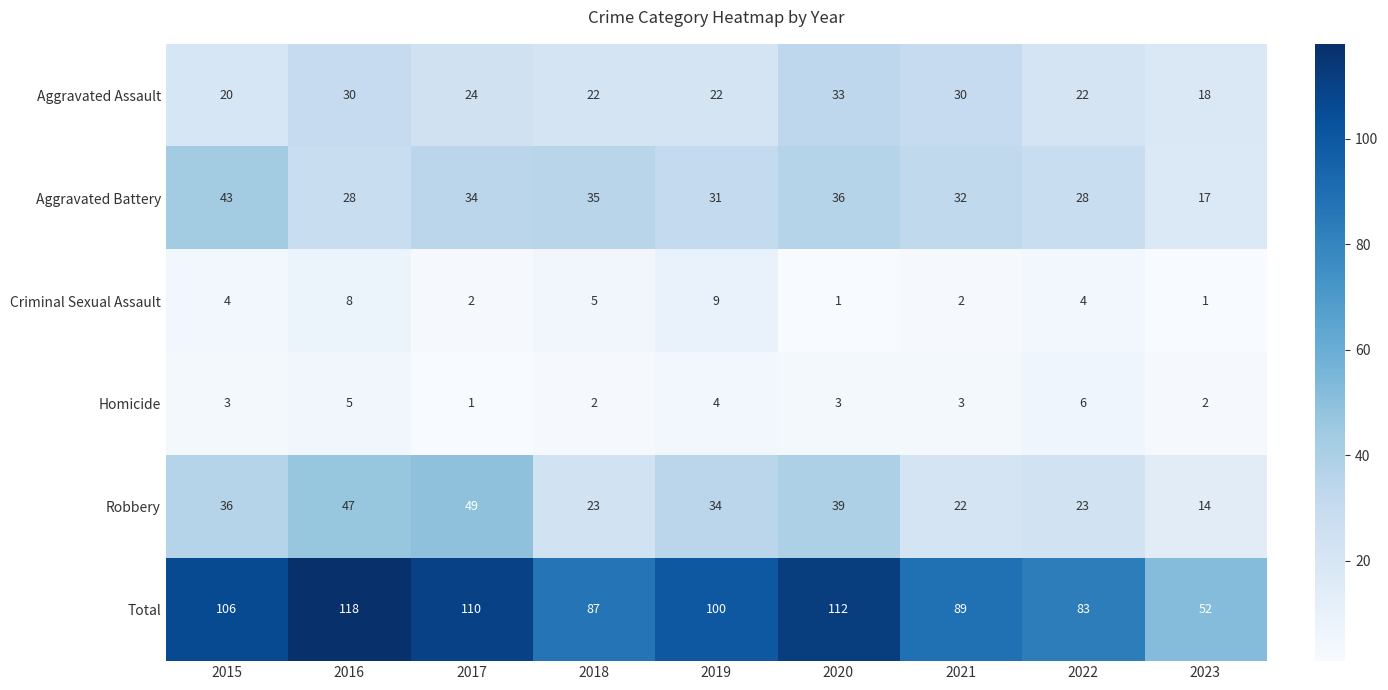

At which category is the sum across all series the highest?

2016